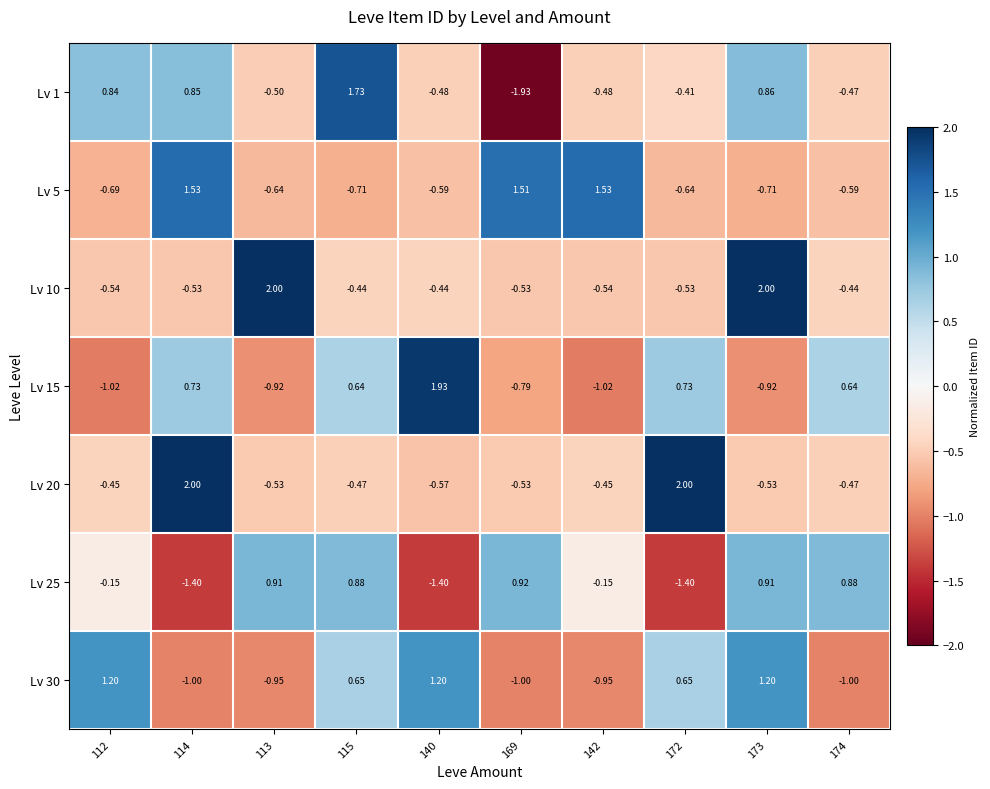

What is the difference between the highest and lowest values at 172?

3.4